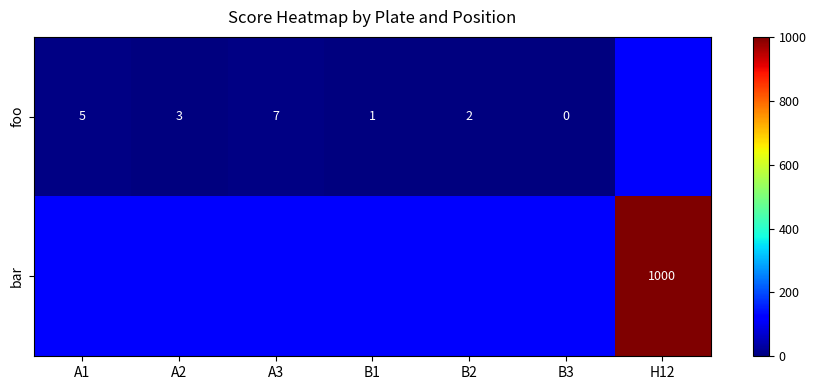

True or false: foo has a value of 1 at B1.

True